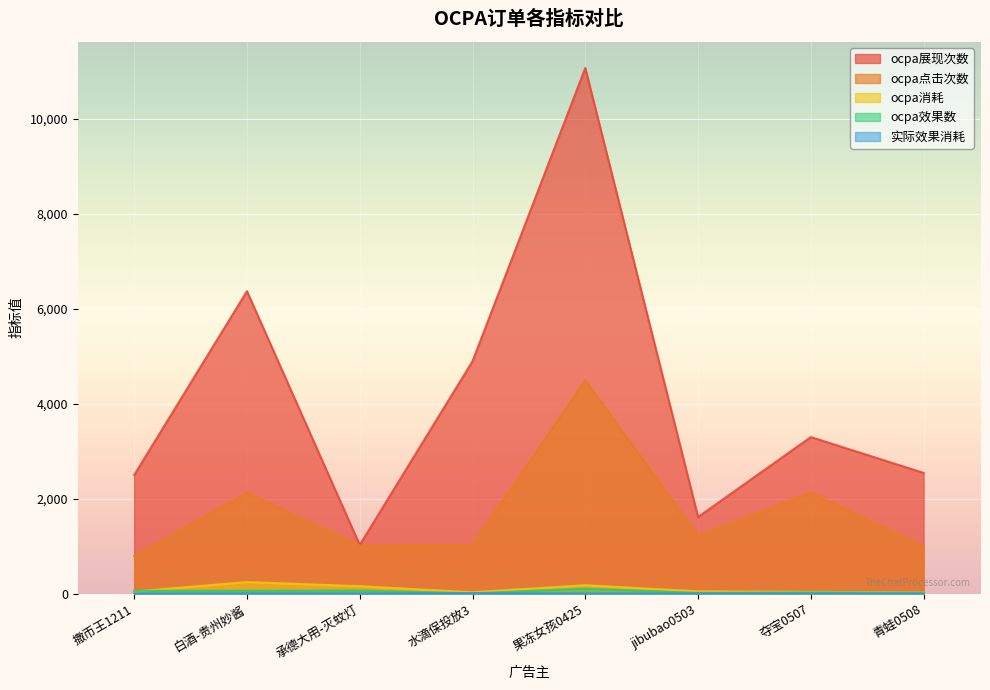

Where do ocpa消耗 and ocpa效果数 first cross each other?

撒币王1211 and 白酒-贵州妙酱